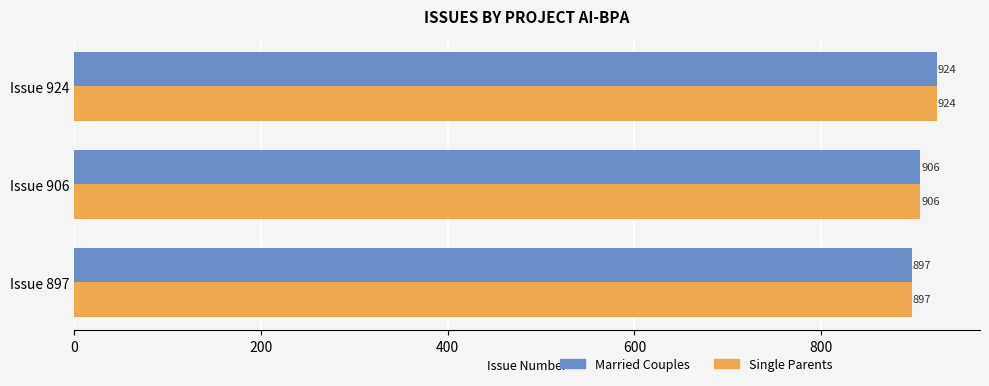

Count the Single Parents values in the range 897 to 924.

3